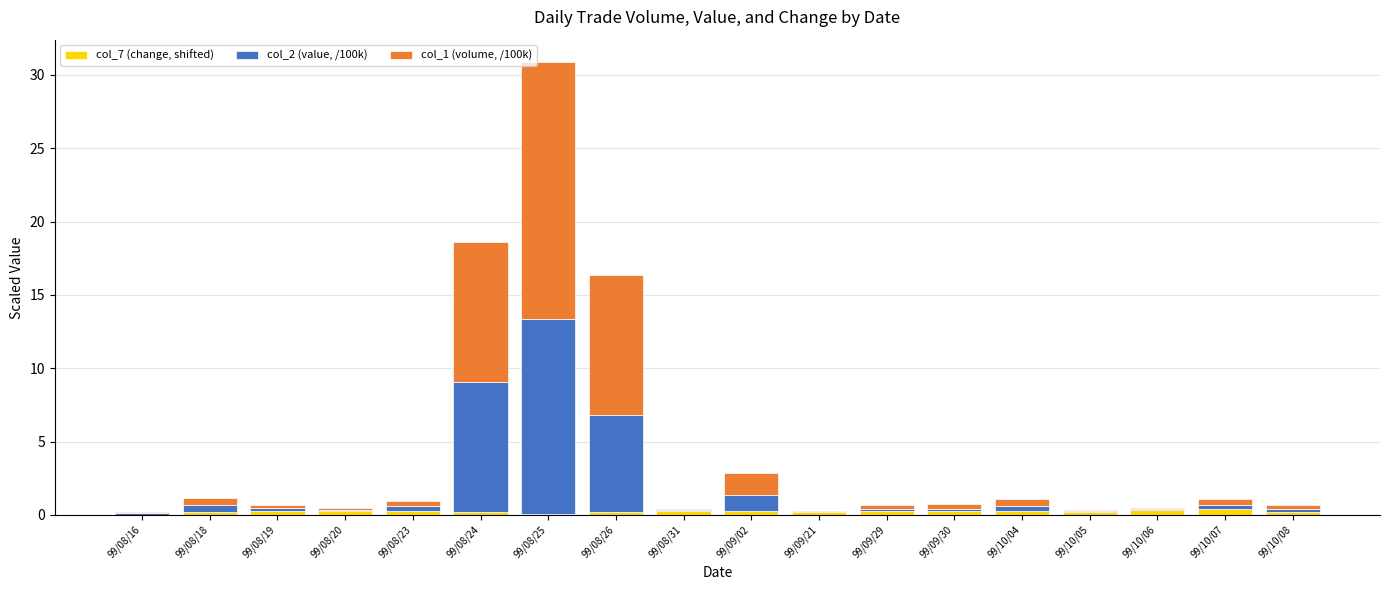

Between 99/08/16 and 99/10/08, which series saw the biggest shift?

col_1 (volume, /100k)